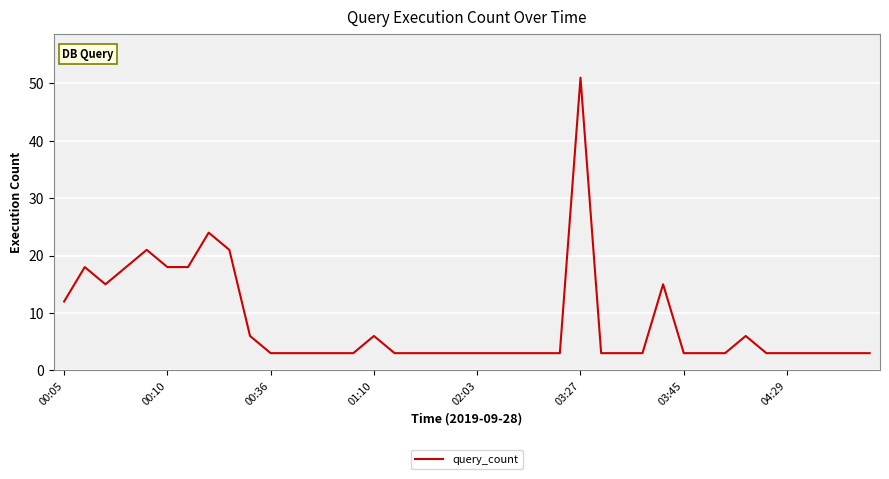

True or false: there are more than 2 points higher than both neighbors.

True